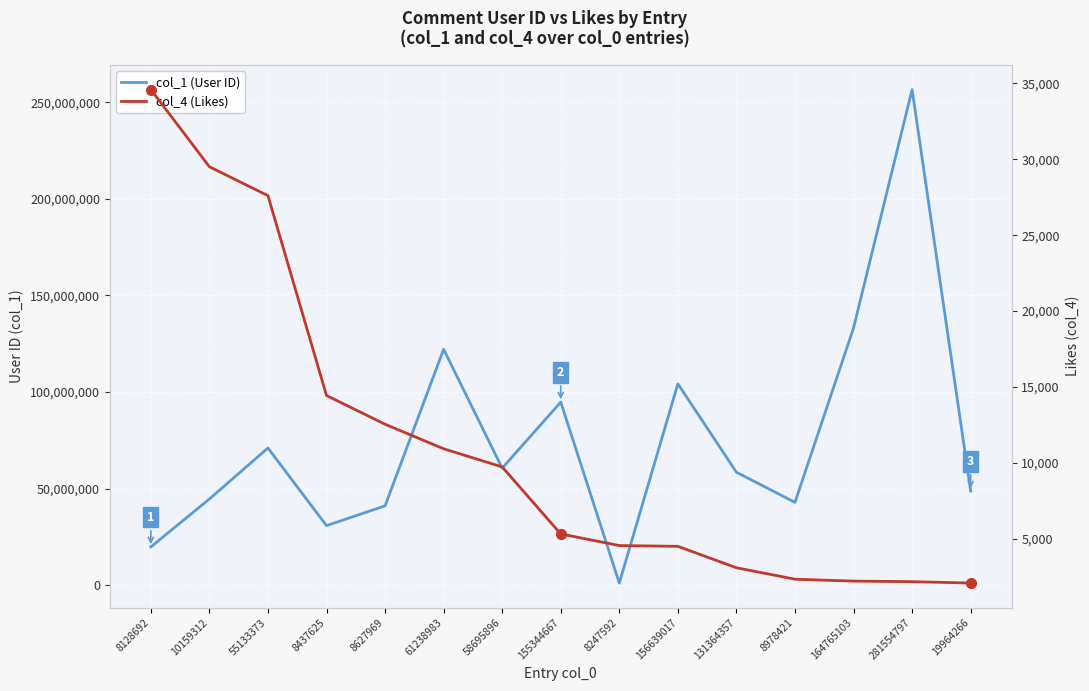

What are all the series names shown in the legend?

col_1 (User ID), col_4 (Likes)